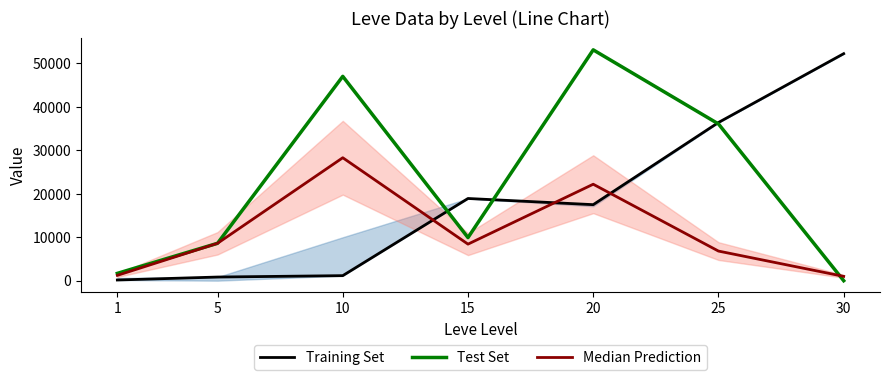

How many interior local valleys does the Test Set series have?

1